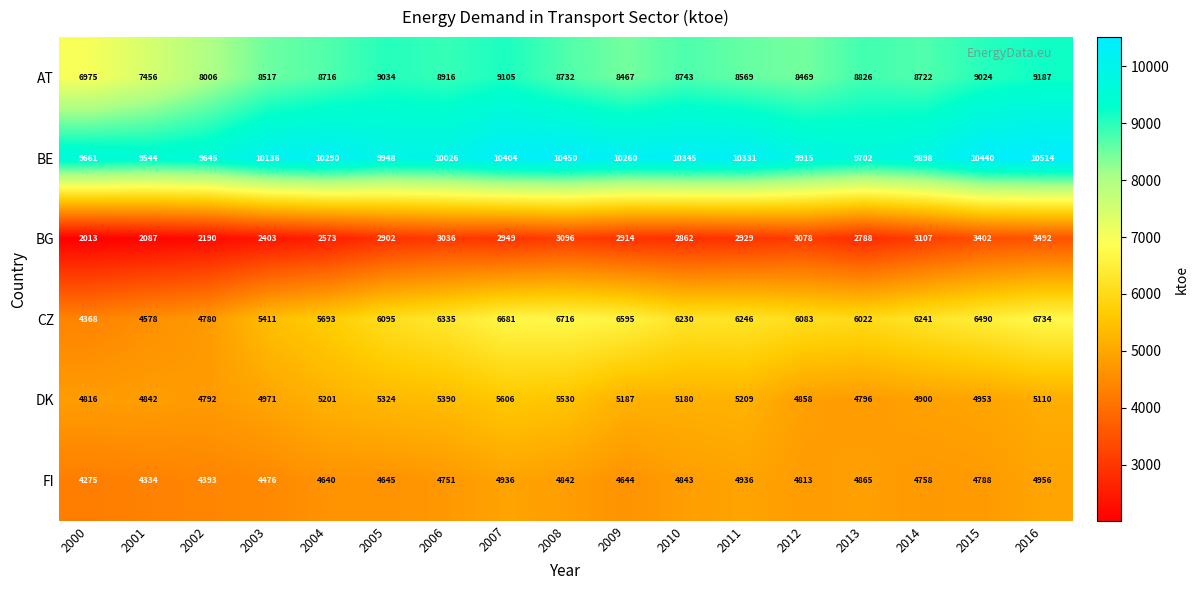

The value of DK at 2003 is 1406. True or false?

False